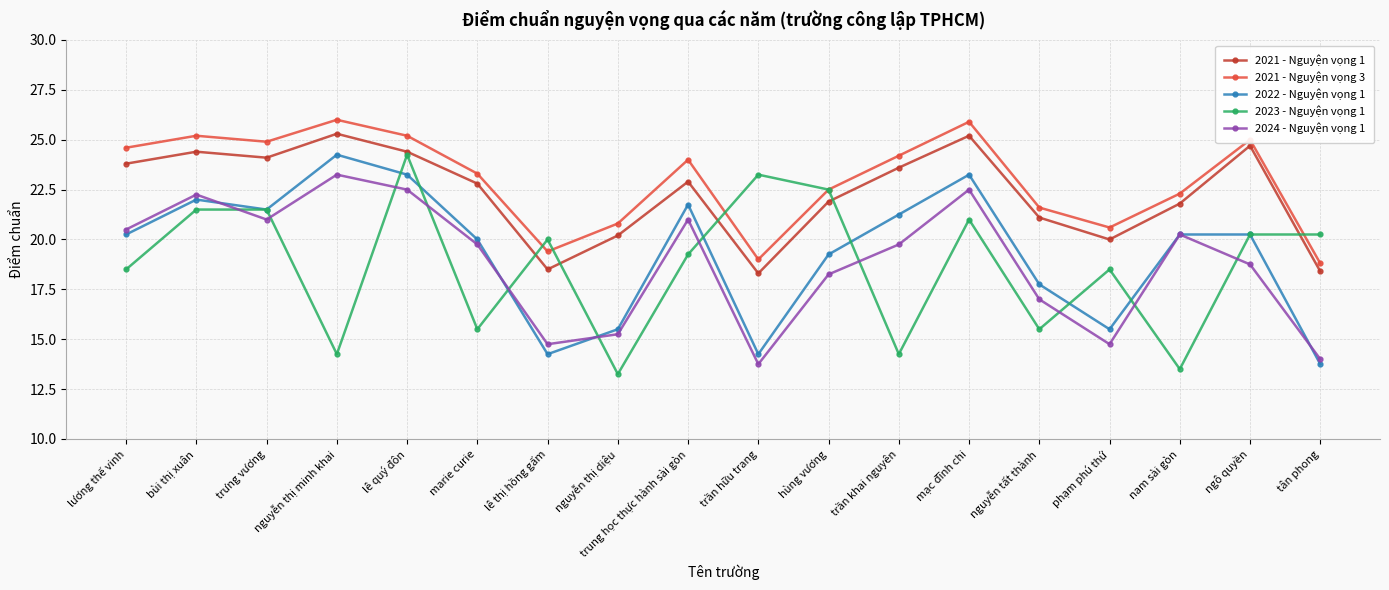

In 2024 - Nguyện vọng 1, how many points are higher than both neighbors (excluding endpoints)?

5